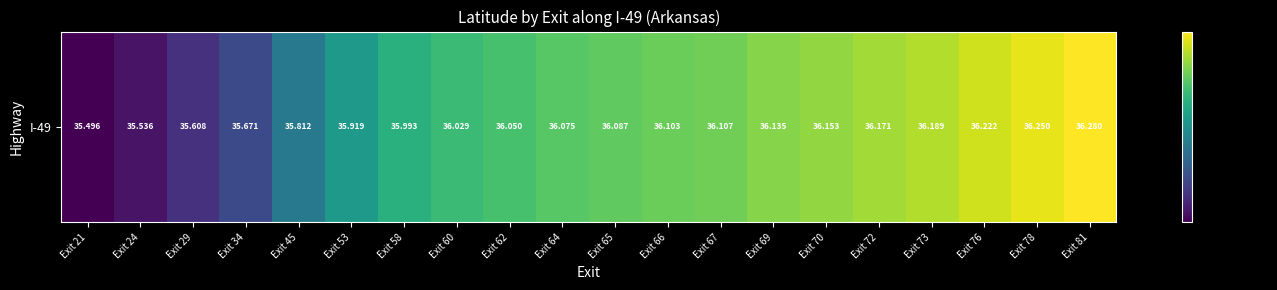

Count the number of values greater than 36.

13